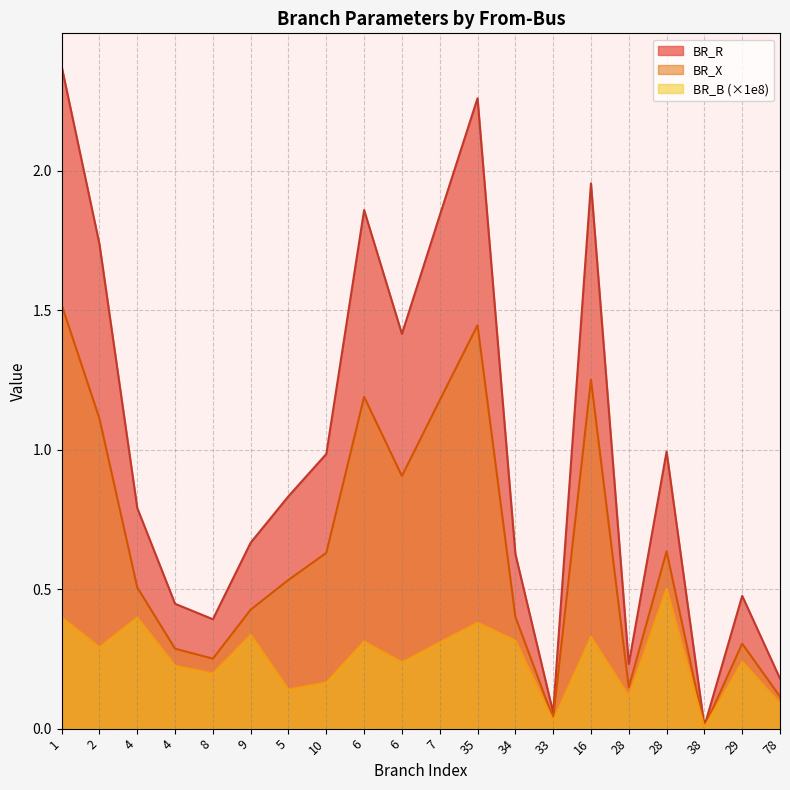

True or false: BR_R has more than 2 points higher than both neighbors.

True